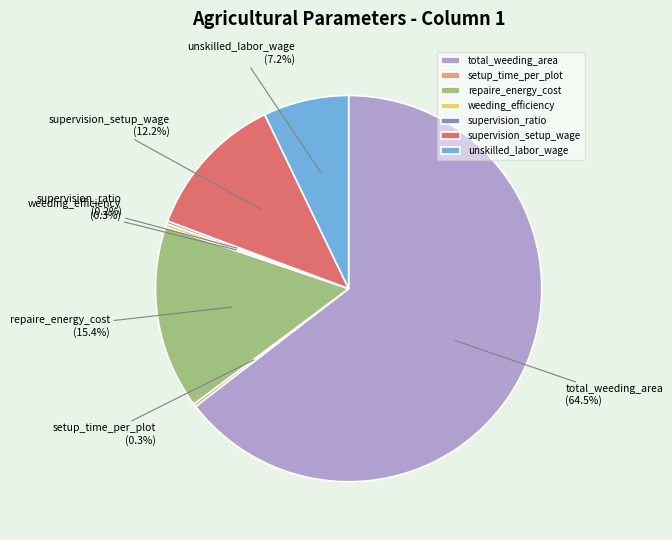

Which slice is the largest?

total_weeding_area